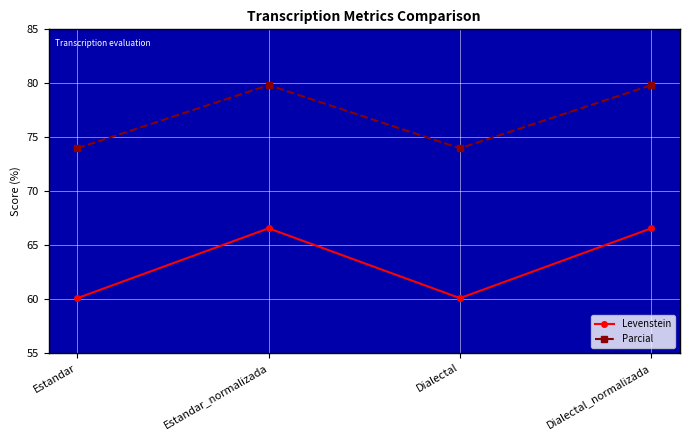

What is the spread (max minus min) of values at Estandar_normalizada?

13.3